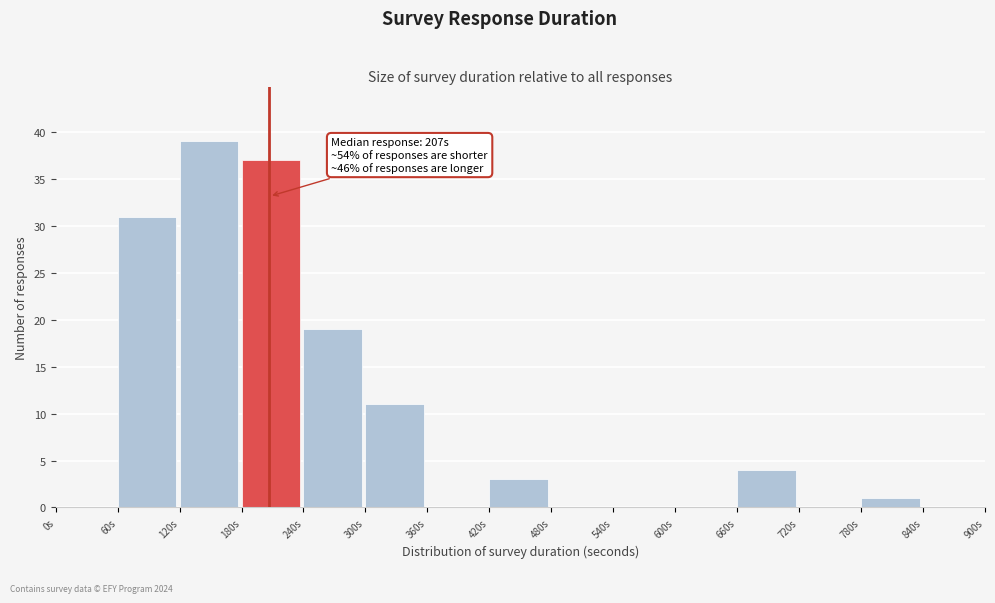

Over which range of the x-axis is the bar tallest?

120 to 180